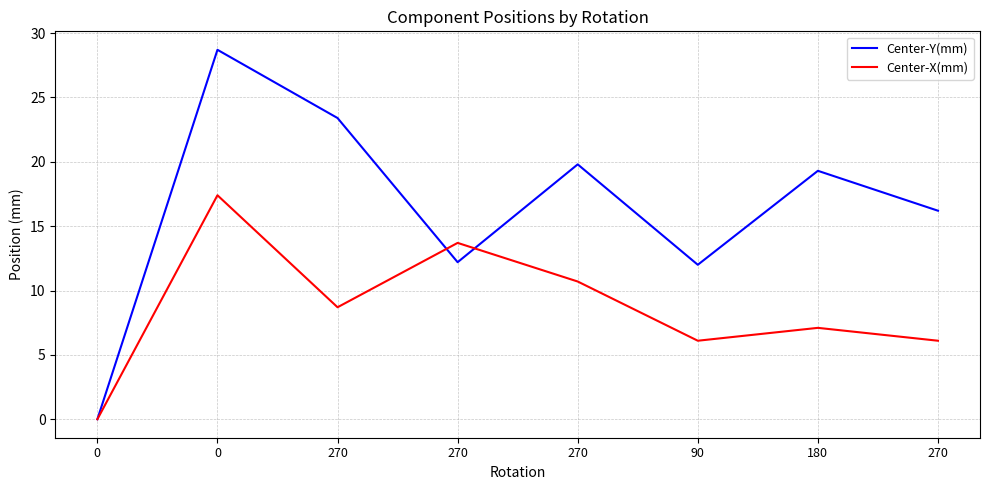

Between which two adjacent categories do Center-X(mm) and Center-Y(mm) first intersect?

270 and 270